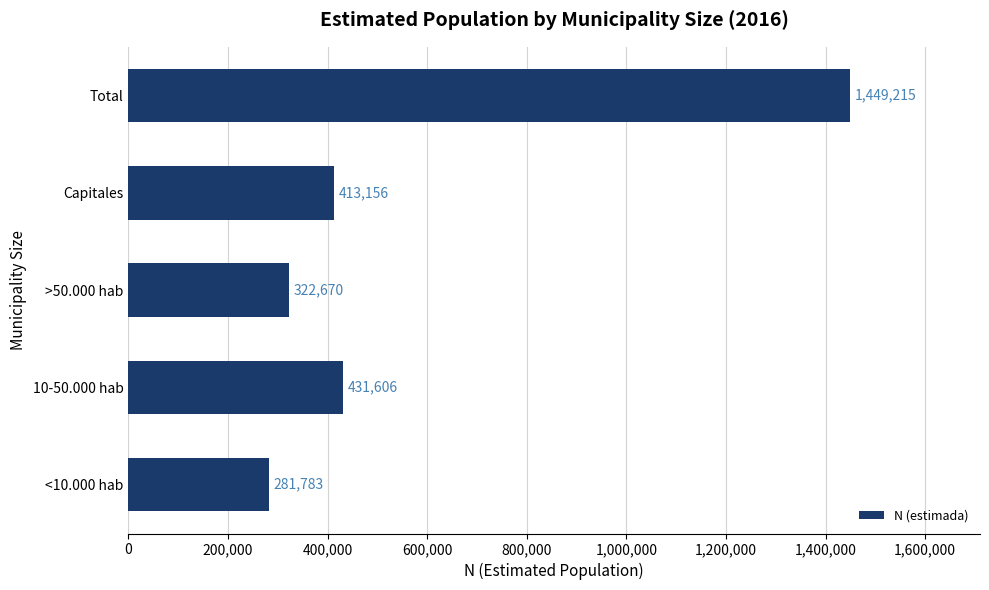

True or false: the data shows 194282 at <10.000 hab.

False